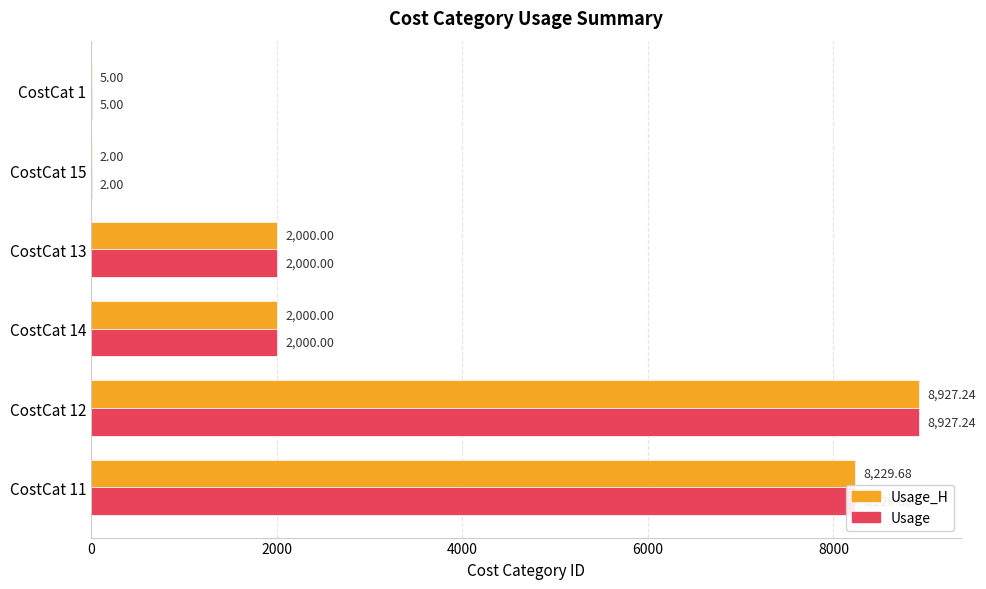

What is the sum of all Usage values?

21163.9